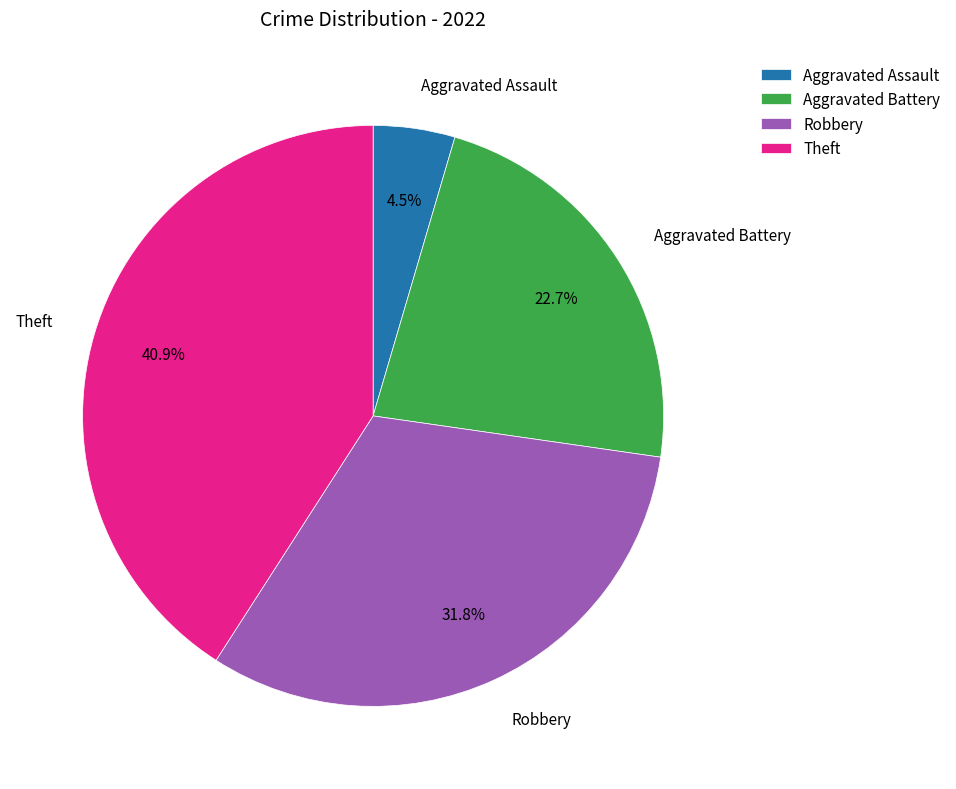

Is the sum of Robbery and Aggravated Assault greater than half?

No